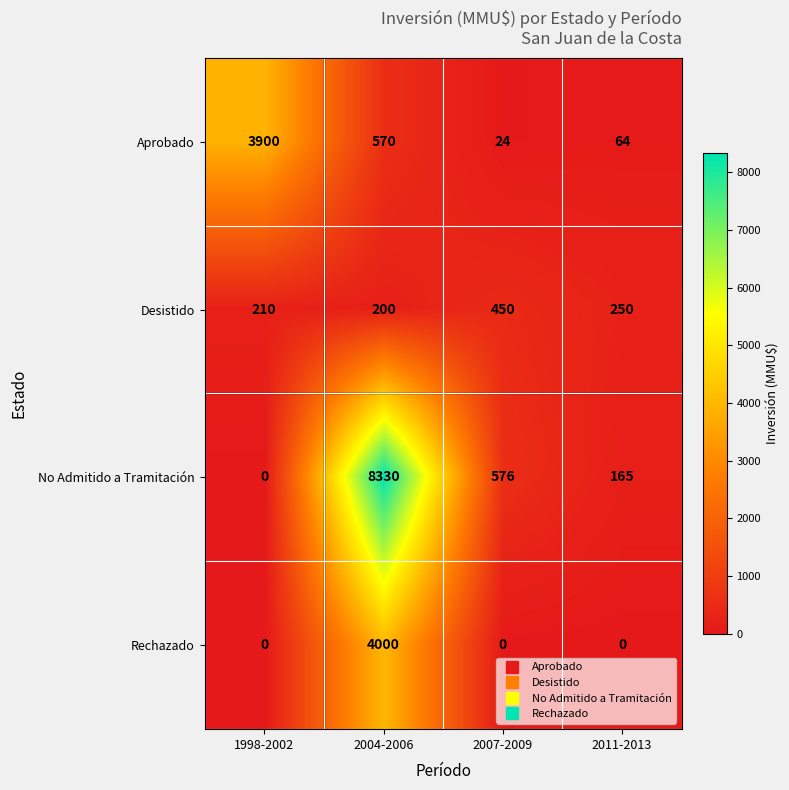

Reading left to right, what are all the values shown in this chart?

Aprobado: 3900	570	24	64
Desistido: 210	200	450	250
No Admitido a Tramitación: 0	8330	576	165
Rechazado: 0	4000	0	0